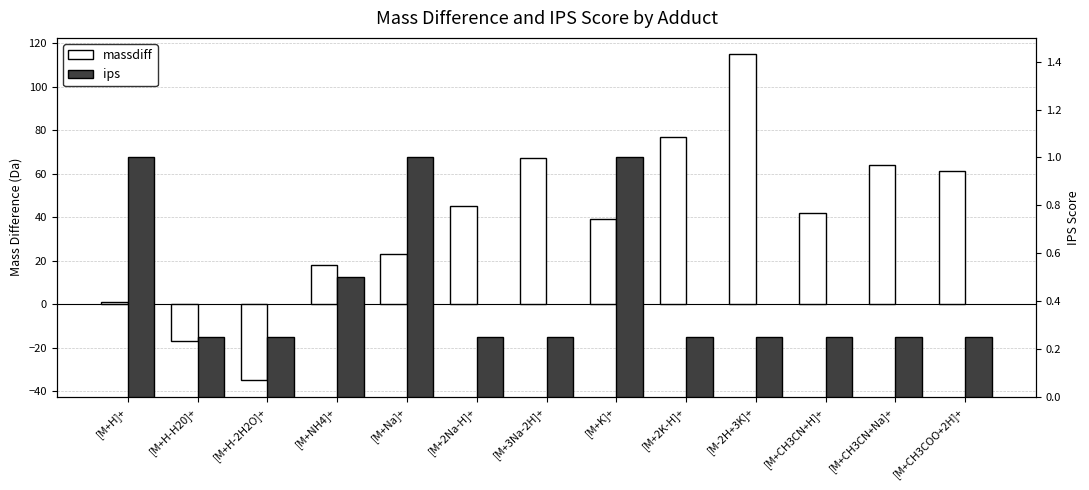

What is the difference between the maximum and minimum values in the ips series?

0.8